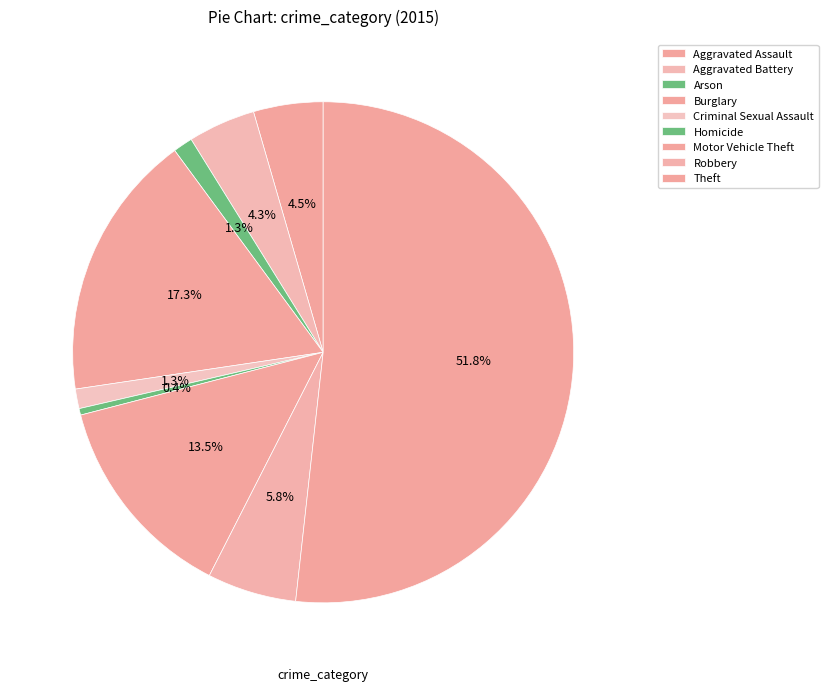

How many segments does this pie chart have?

9